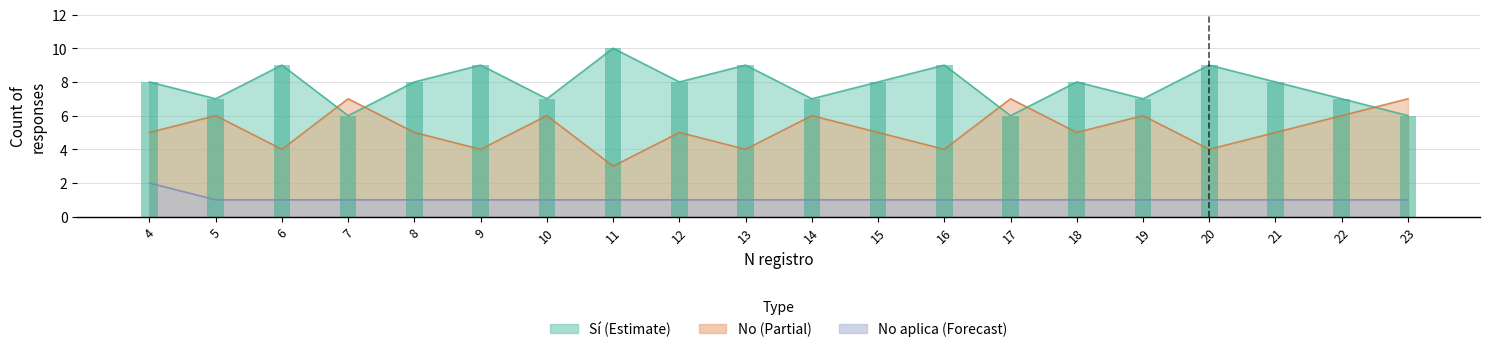

Which series has the widest spread of values?

Sí